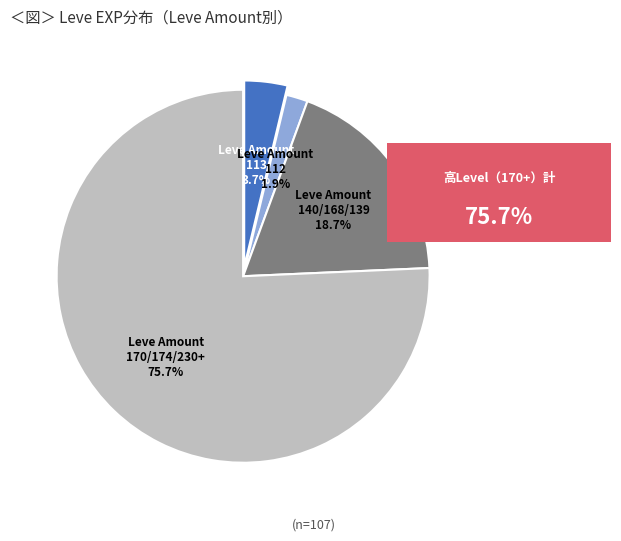

To the nearest percent, what is the average slice percentage?

25%